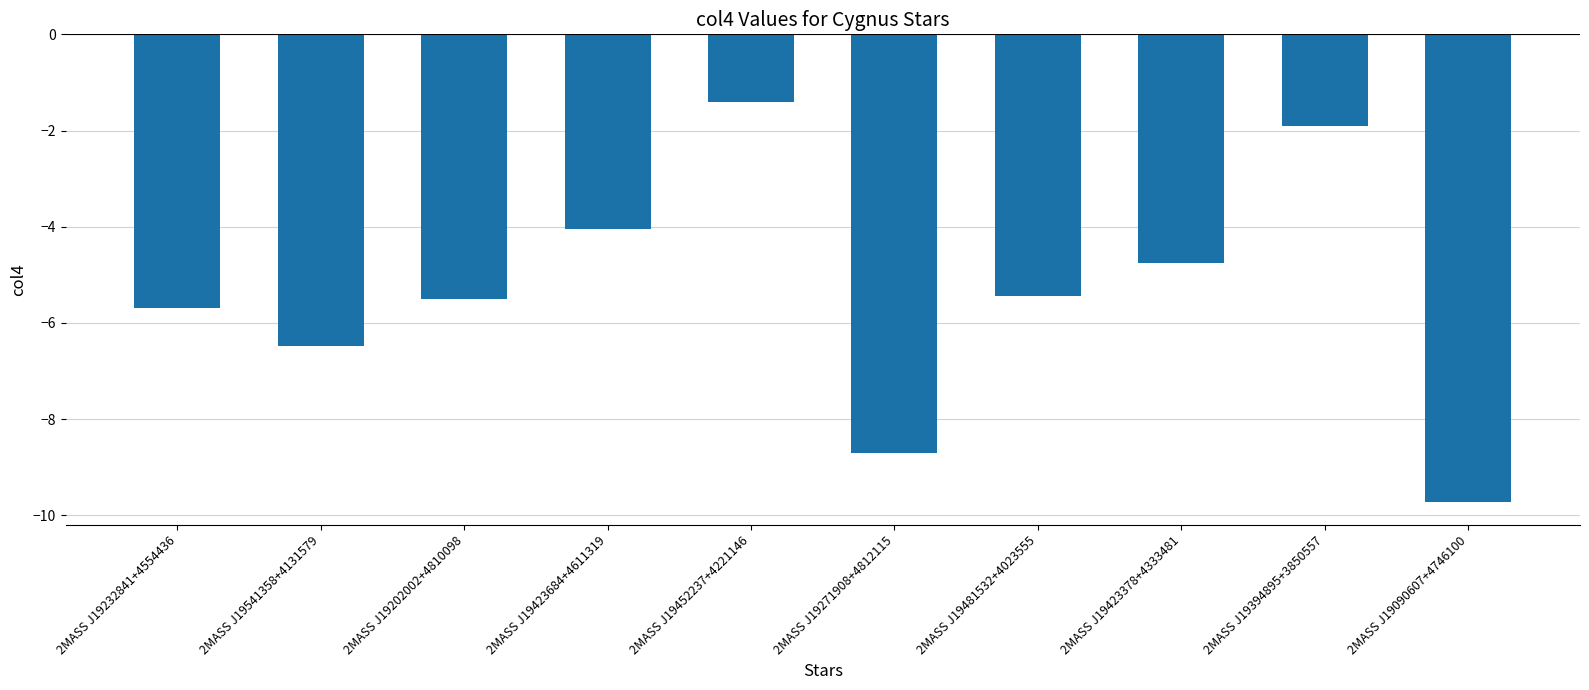

How many bars are there in total?

10